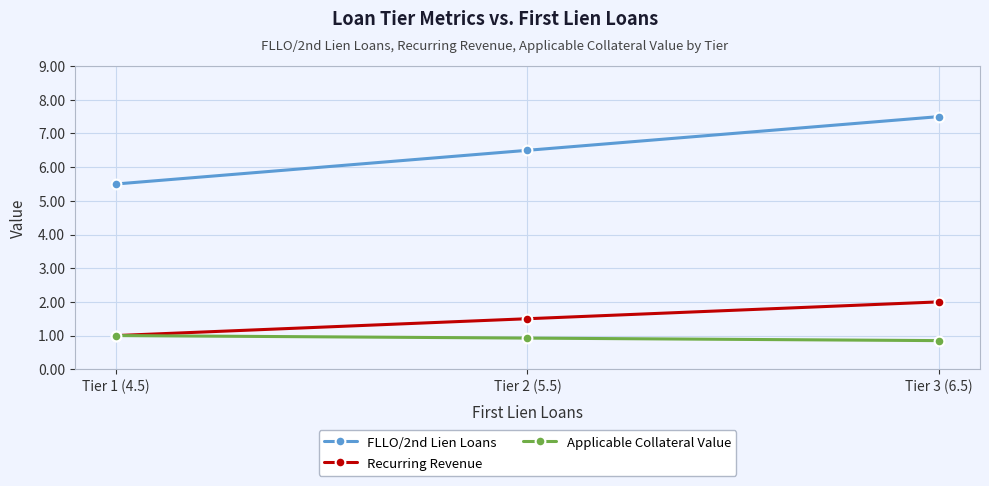

Rank the series by their maximum value, from highest to lowest.

FLLO/2nd Lien Loans, Recurring Revenue, Applicable Collateral Value